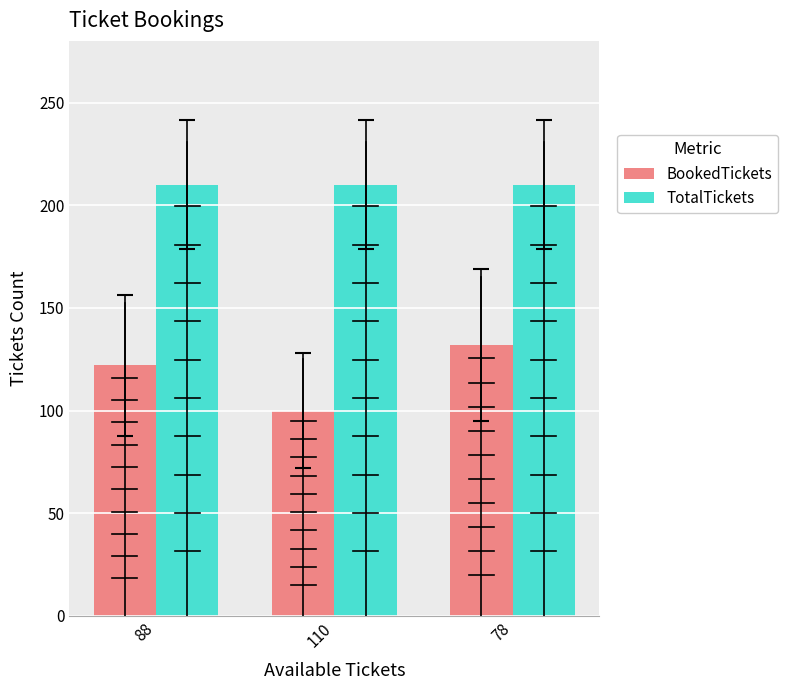

Is the value of BookedTickets at 88 greater than the value of TotalTickets at 110?

No